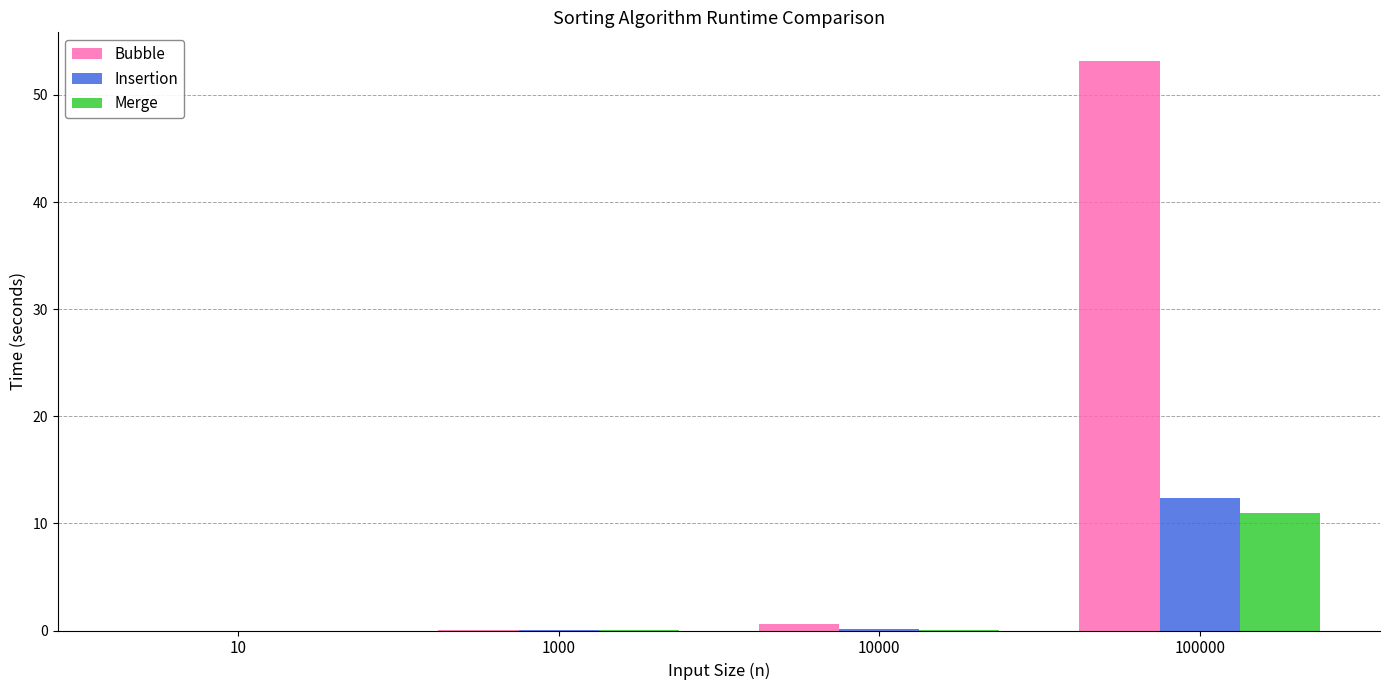

Is it true that Insertion equals 0.0 at 10?

True